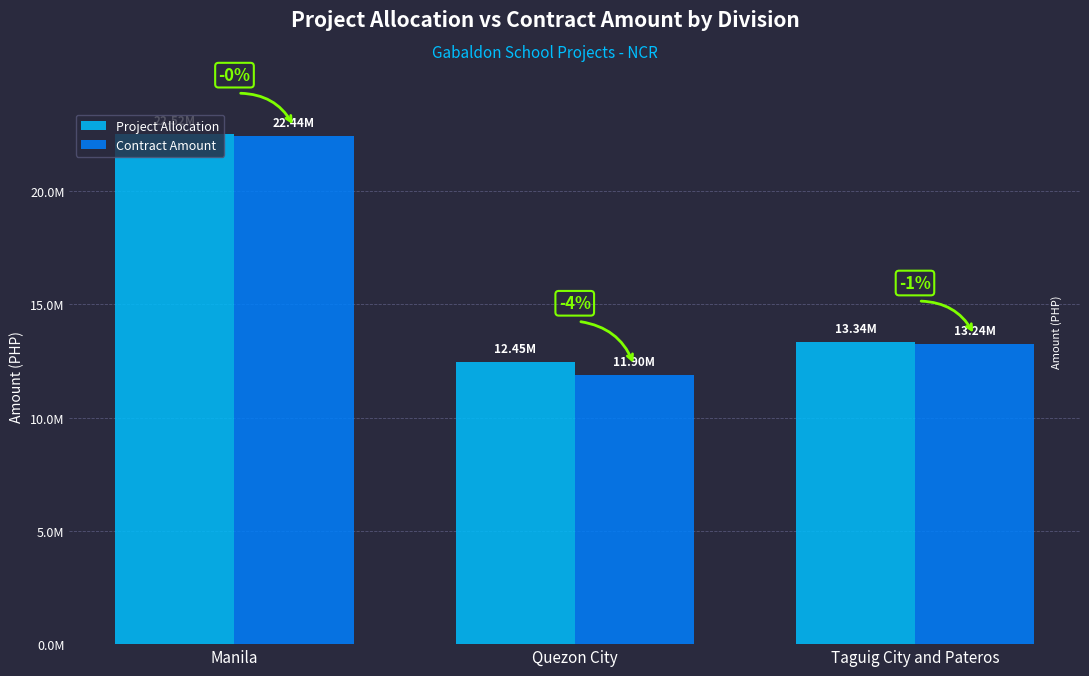

Are the bars grouped side by side (vs. stacked)?

Yes